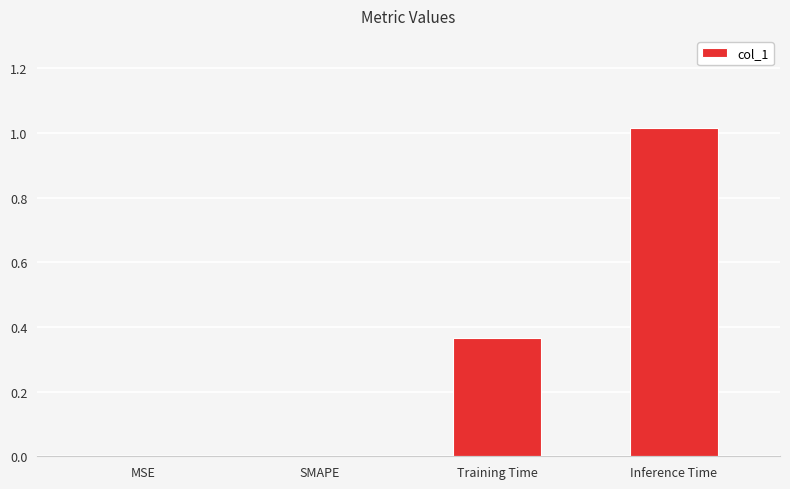

What is the change in value from SMAPE to Inference Time?

+1.0